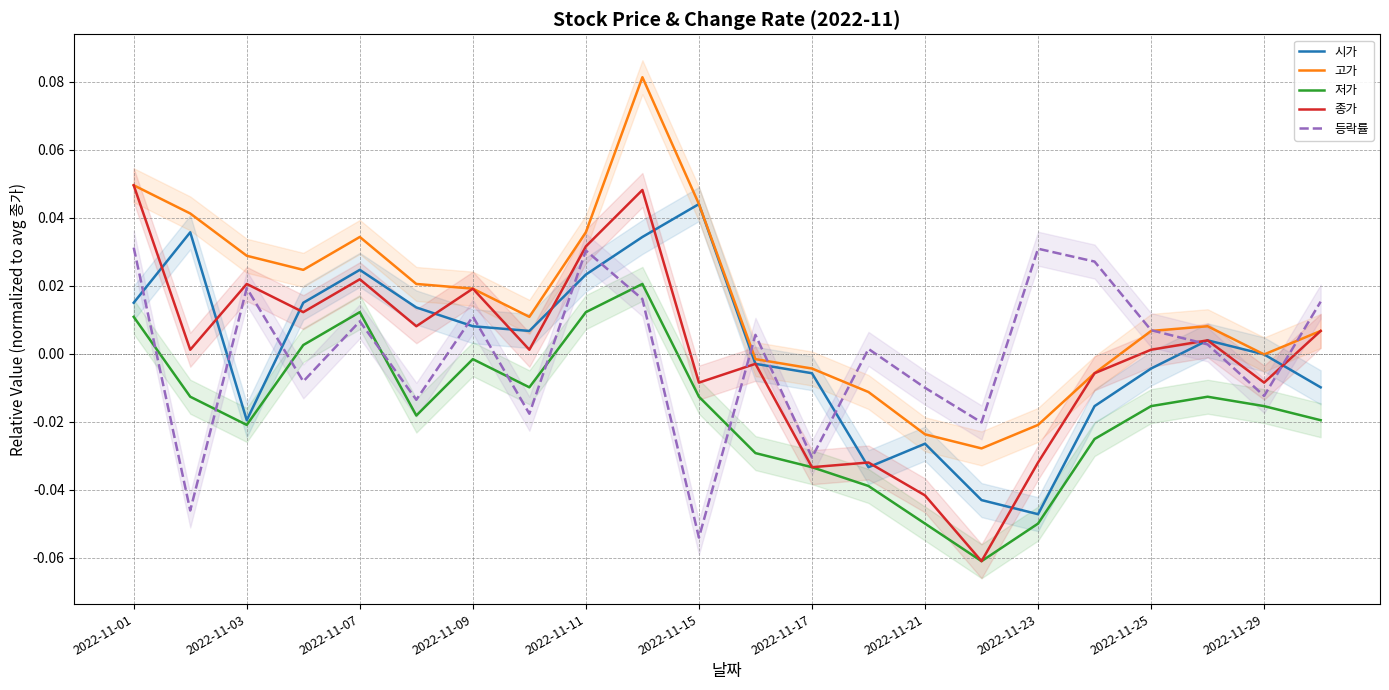

How many values in the 시가 series exceed 0?

11